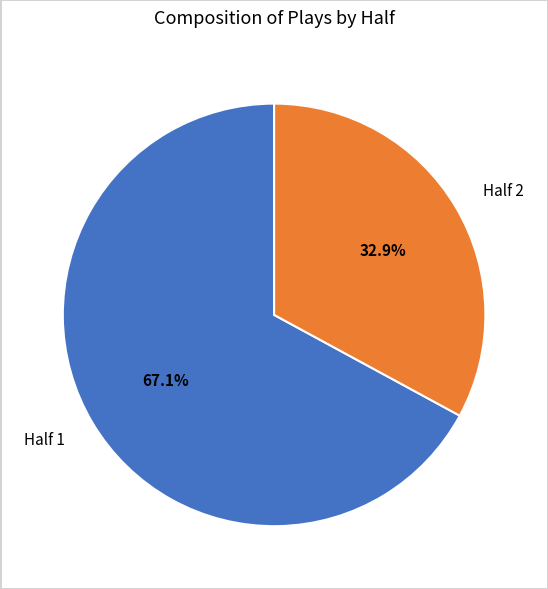

Which slice represents more than half of the pie?

Half 1